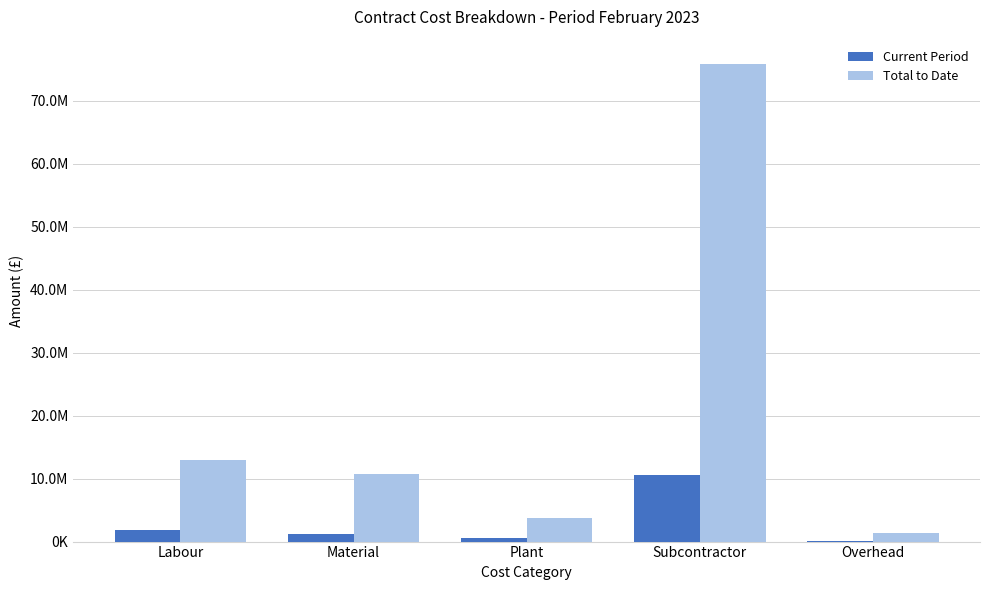

Are the bars grouped side by side (vs. stacked)?

Yes